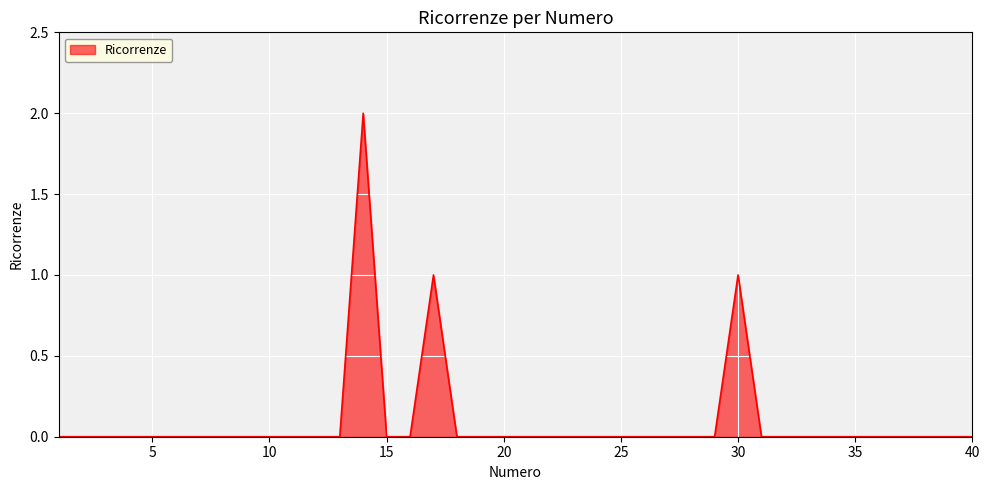

What is the difference between the maximum and second lowest values?

2